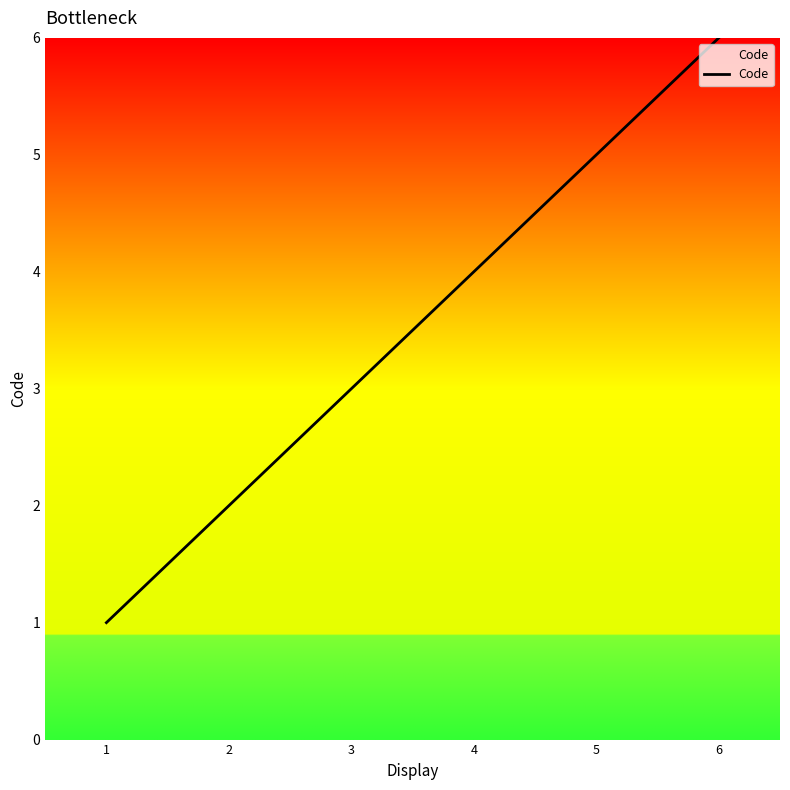

List the labels in order of value, largest first.

6, 5, 4, 3, 2, 1